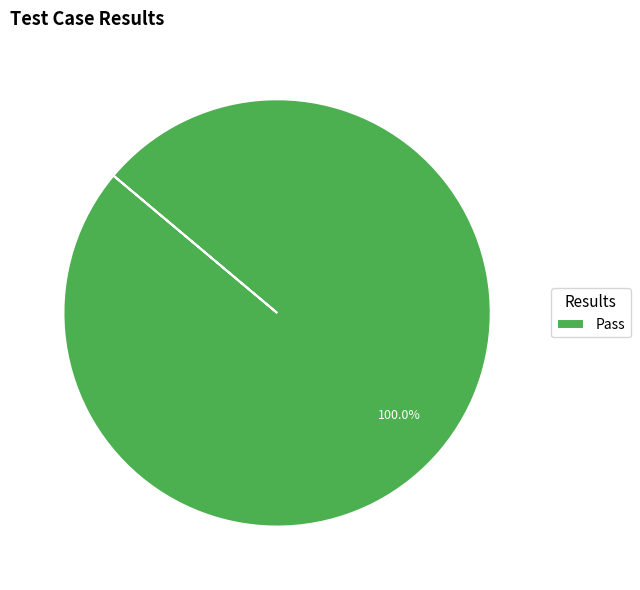

Is there a majority slice in this chart?

Yes